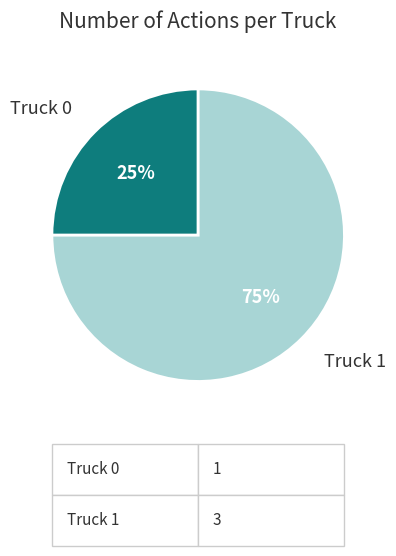

To the nearest percent, what is the difference between the largest and smallest slice percentages?

50%